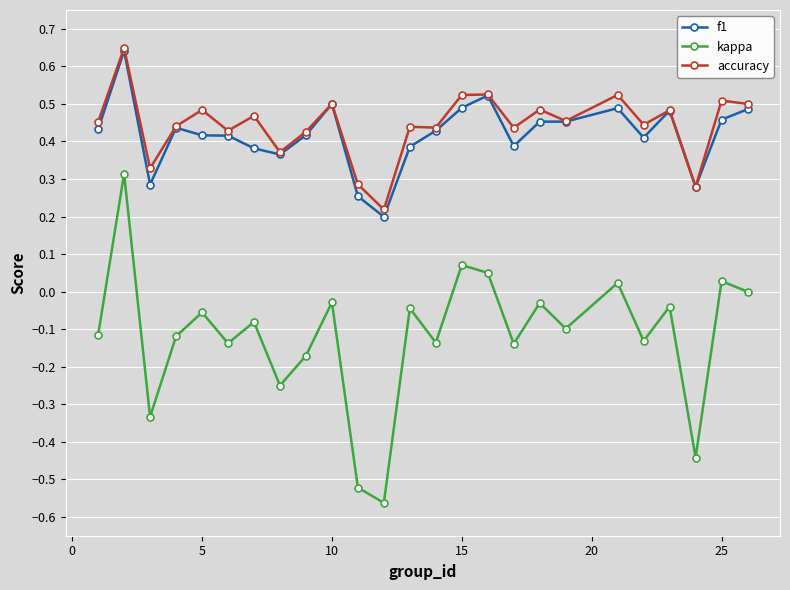

How many distinct data groups are displayed?

3